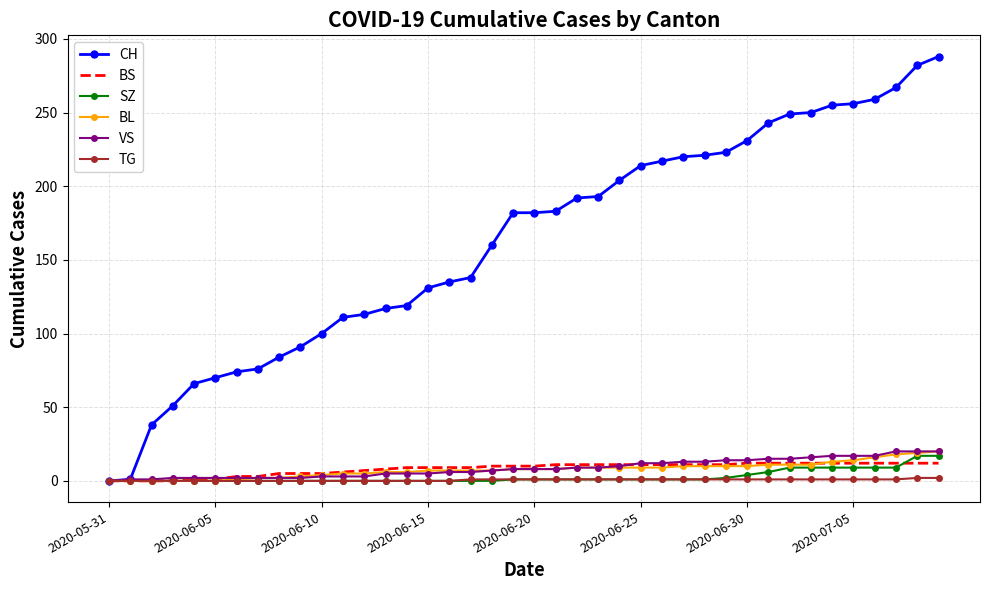

Which series has the largest total across all categories?

CH